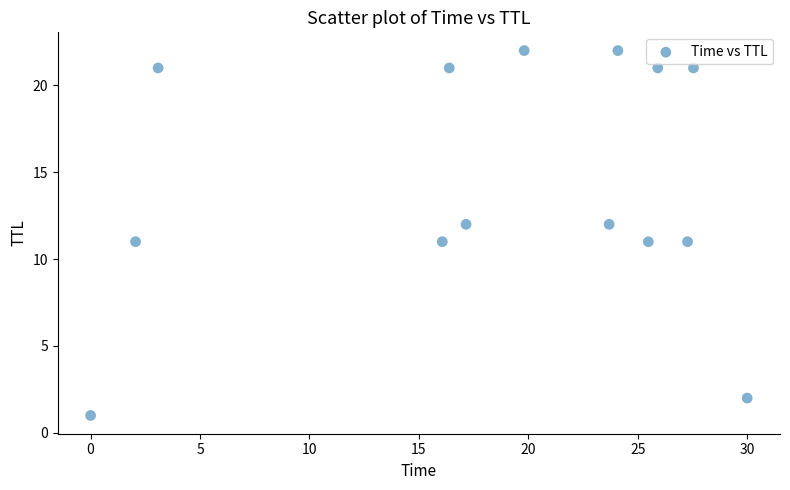

What is the range of Y values (max minus min)?

21